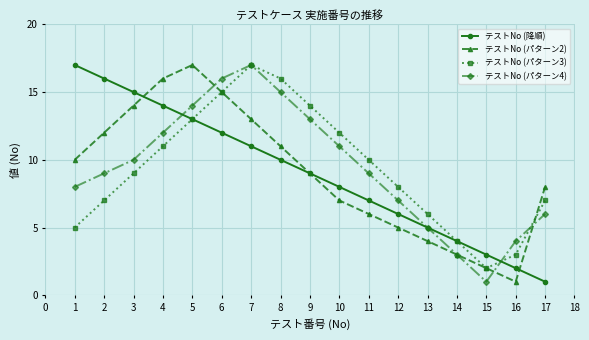

In テストNo (パターン4), how many points are lower than both neighbors (excluding endpoints)?

1